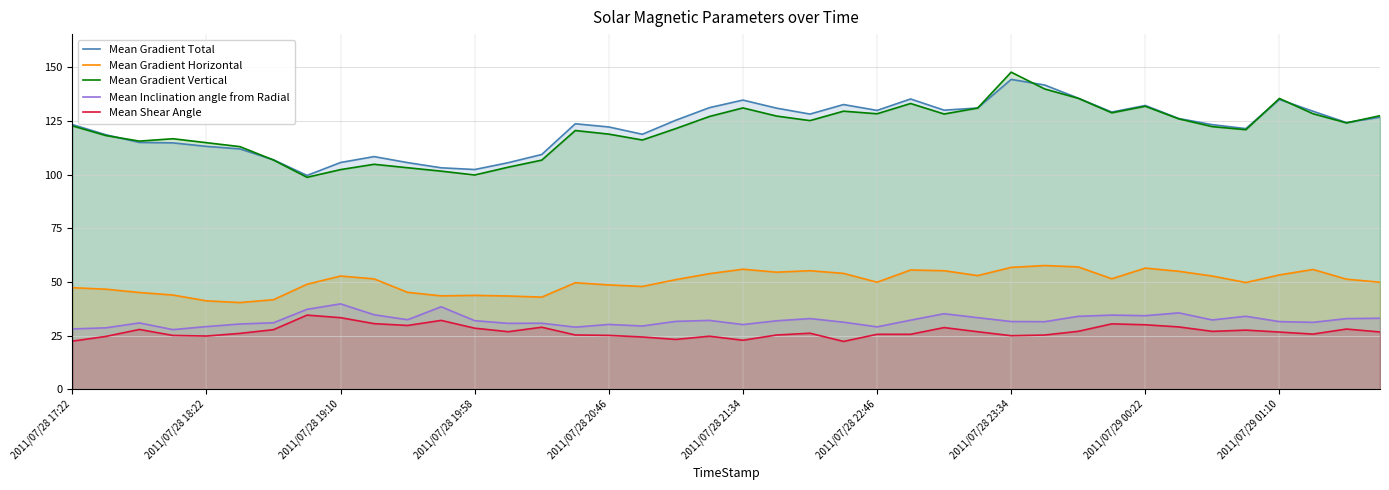

What is the total value across all series at 15?

348.3